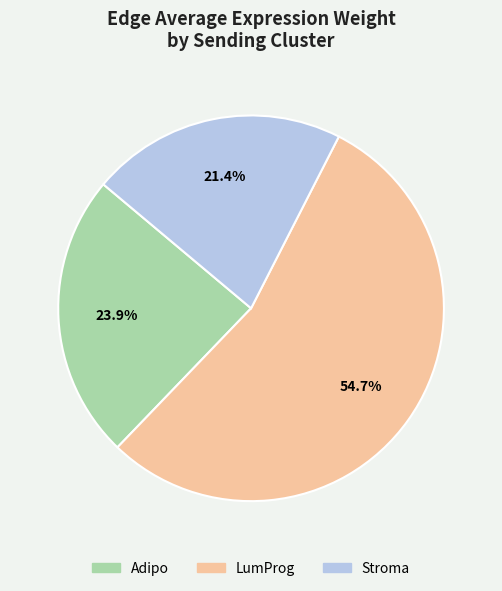

To the nearest percent, what is the average slice percentage?

33%